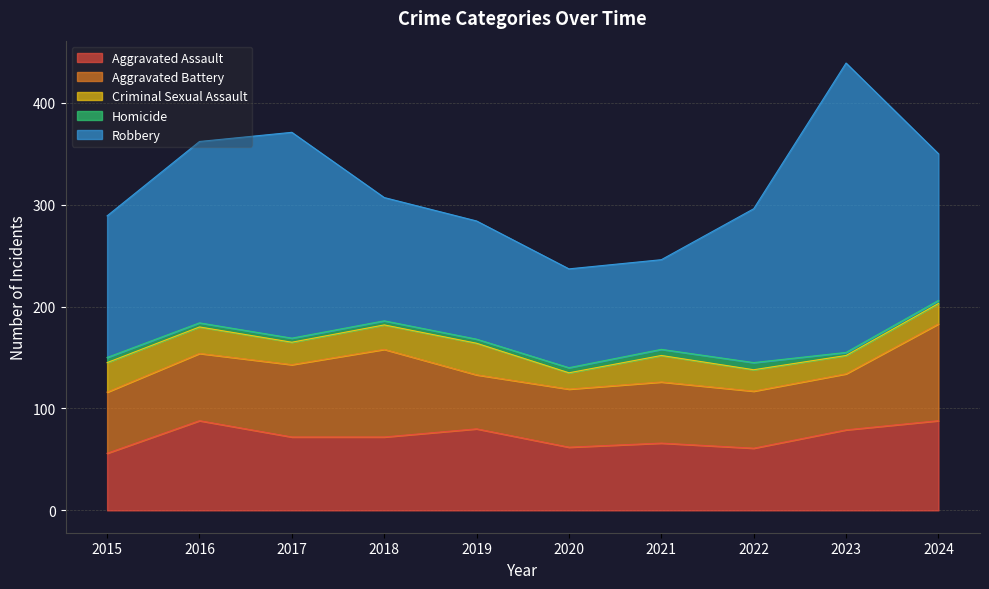

Between 2018 and 2022, which series saw the biggest shift?

Aggravated Battery